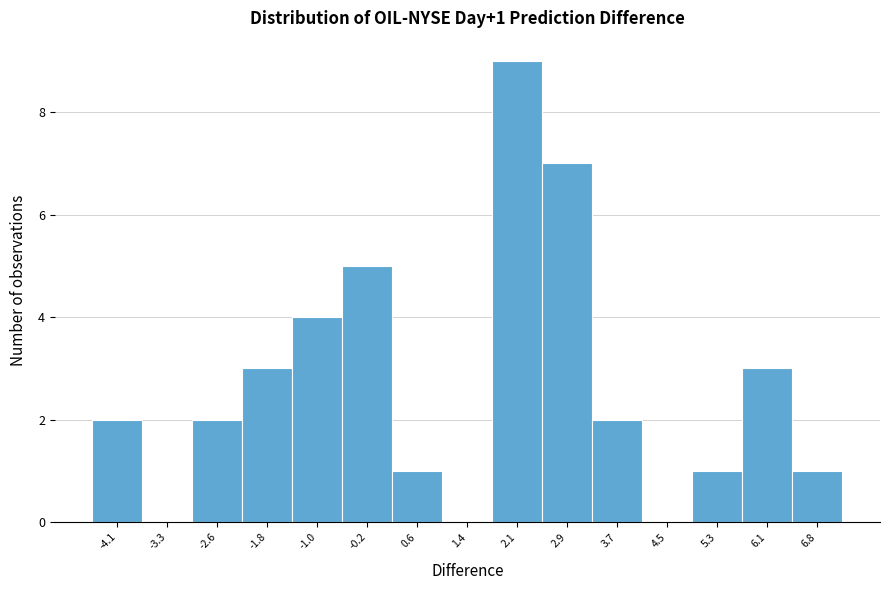

Which range on the x-axis has the tallest bar?

1.7 to 2.5